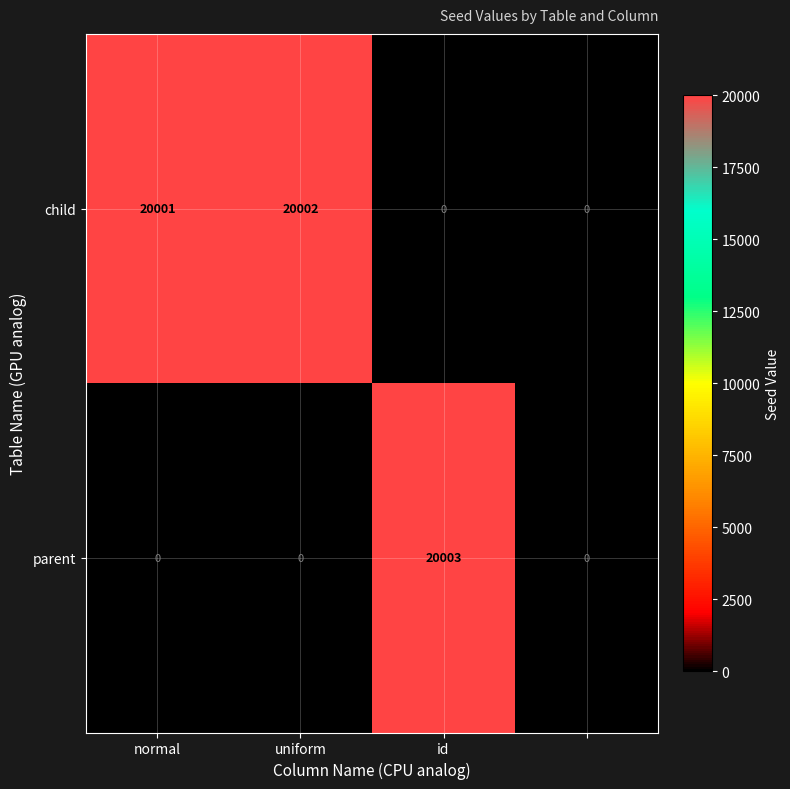

Rank the series by their maximum value, from lowest to highest.

child, parent